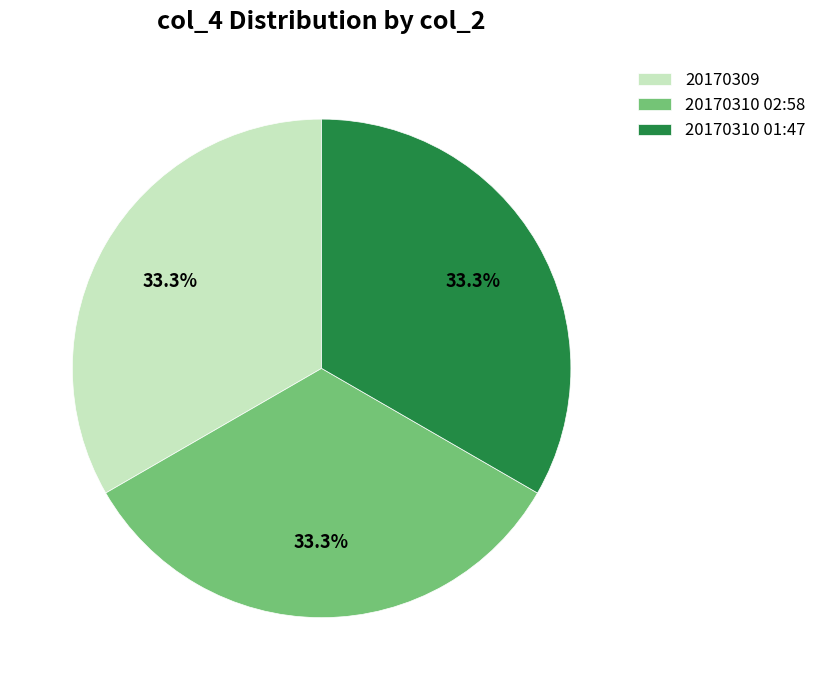

Does 20170310 01:47 account for over 50% of the chart?

No